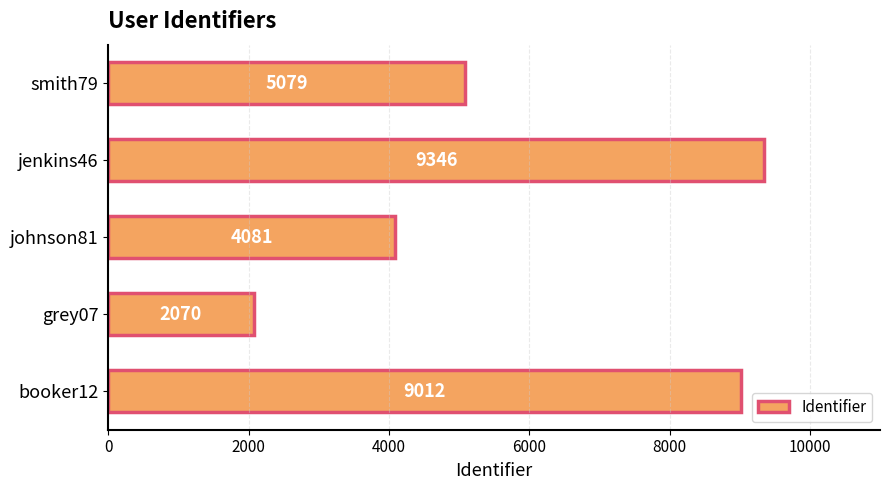

What is the maximum value shown in the chart?

9346